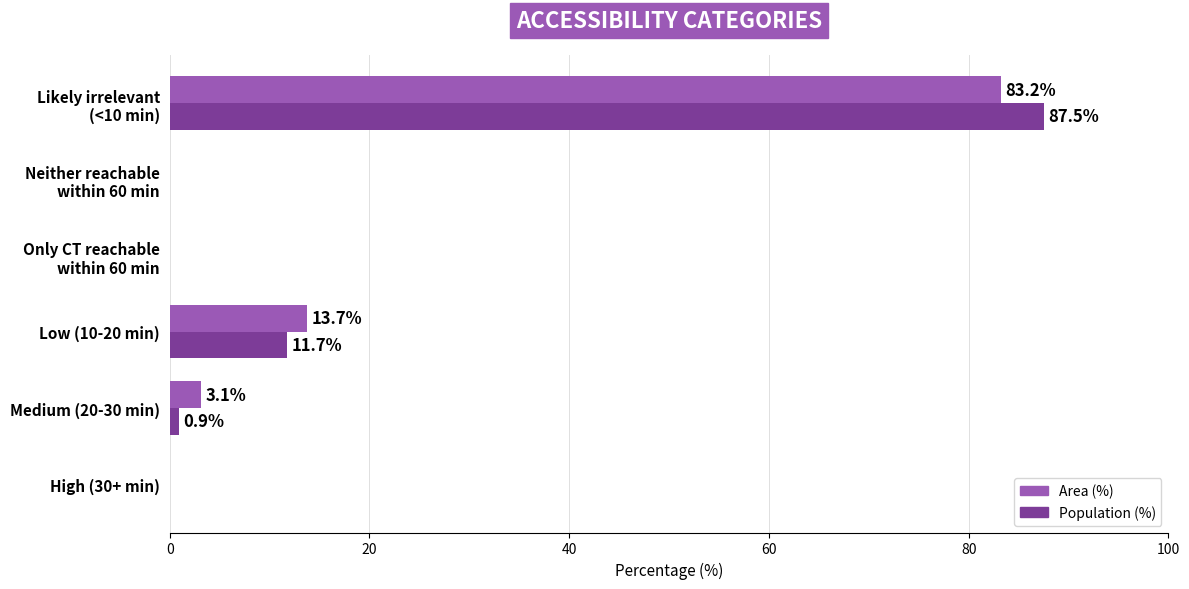

The Area (%) series shows 0.0 at High (30+ min). True or false?

True